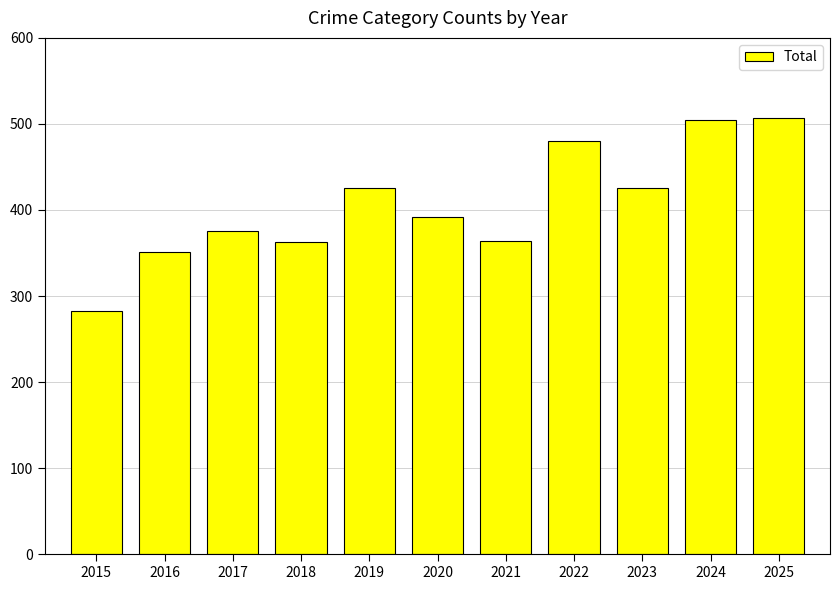

What is the value of the 11th bar from the left?

507